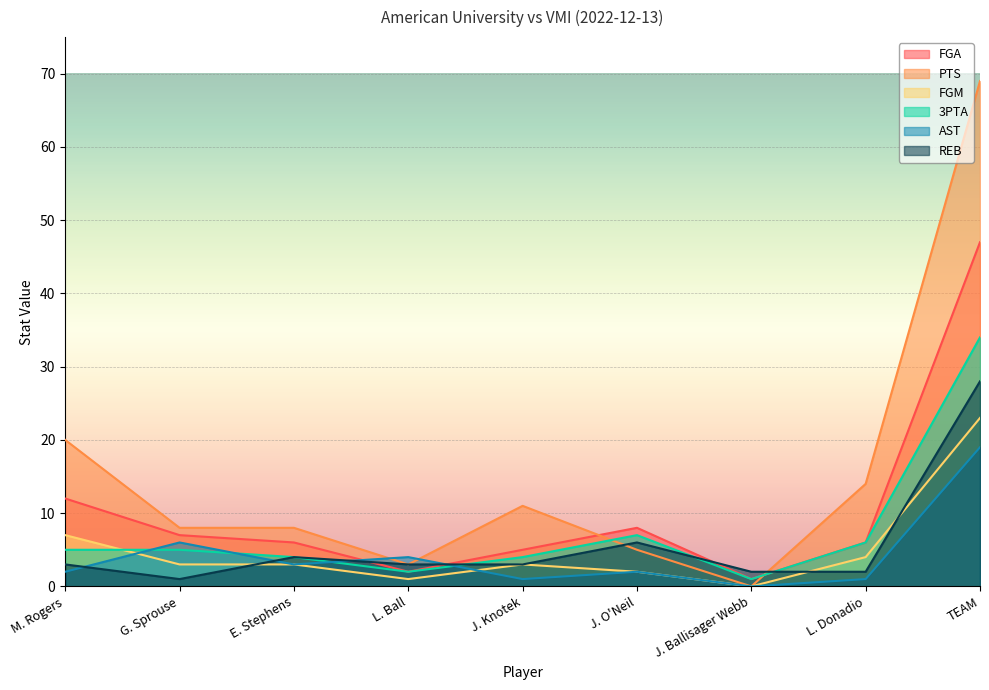

What is the difference between the maximum and second lowest values in the AST series?

18